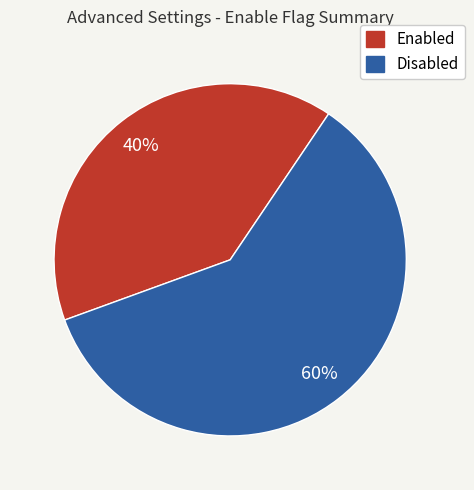

Does any single category account for the majority?

Yes